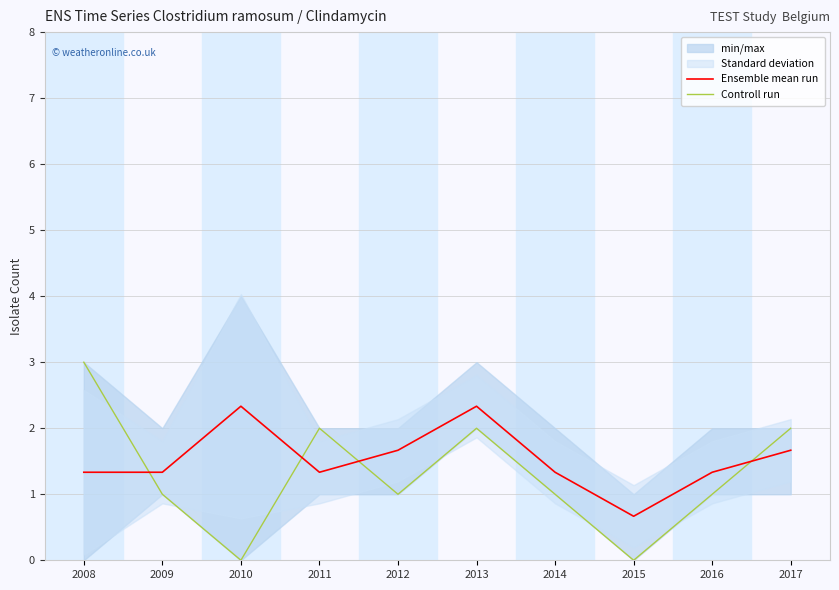

The Controll run series shows 1.0 at 2014. True or false?

True